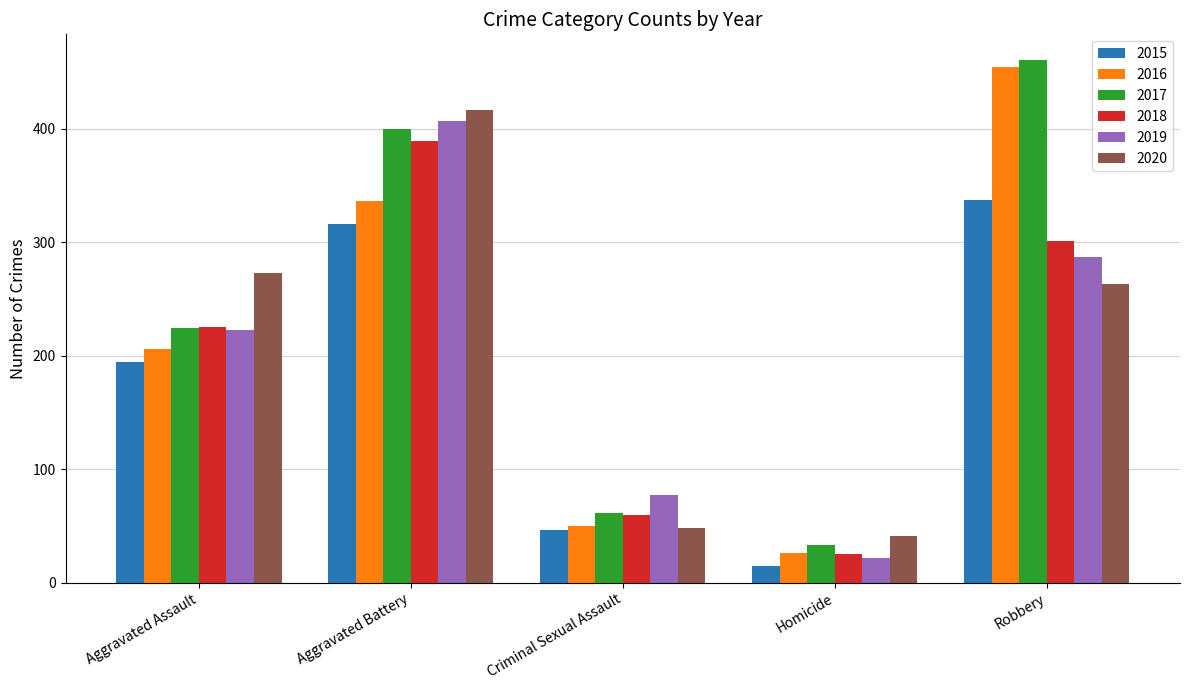

What position from the left is Robbery?

5